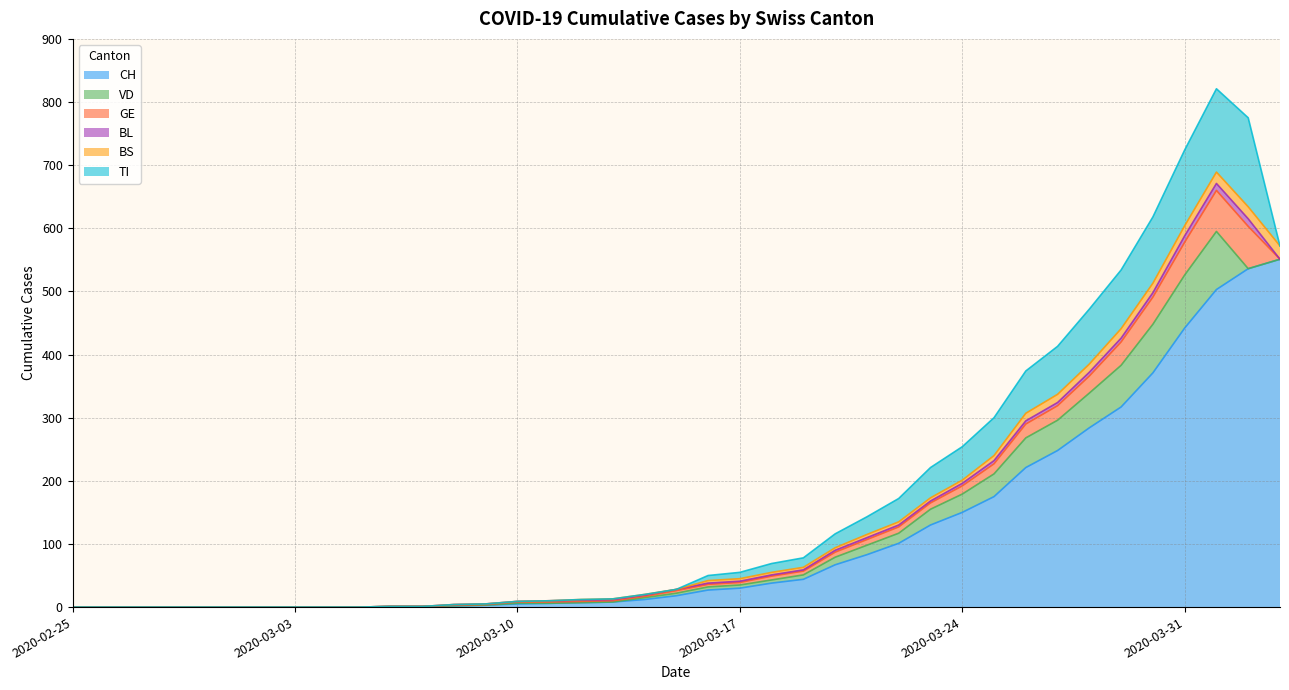

Is the value of GE at 2020-03-09 greater than the value of TI at 2020-02-26?

Yes